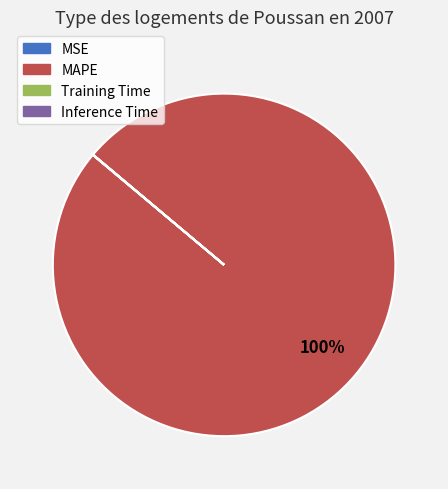

What is the largest slice in the pie chart?

MAPE